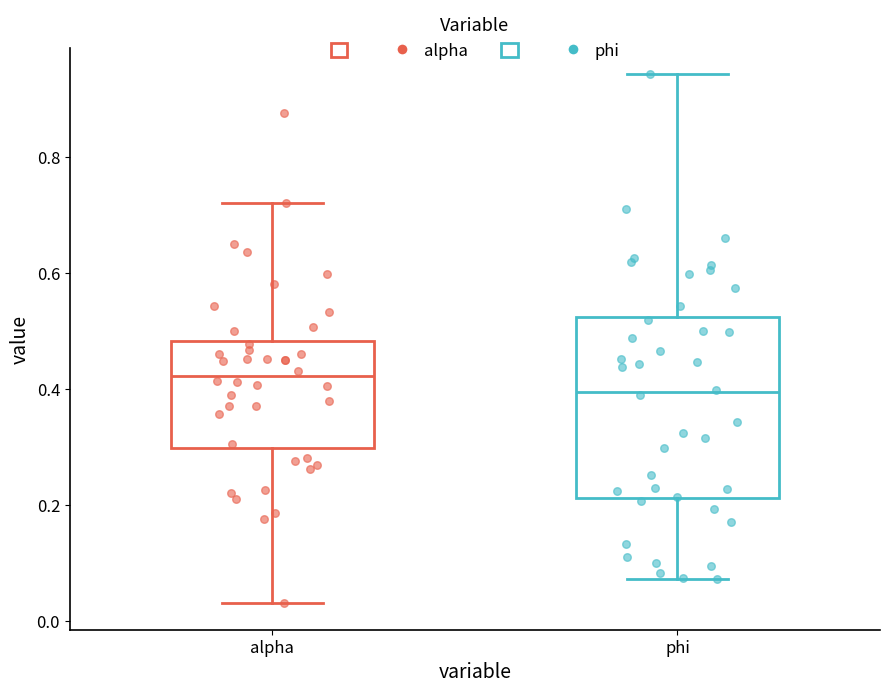

Which box is the tallest, from its lower edge to its upper edge?

phi